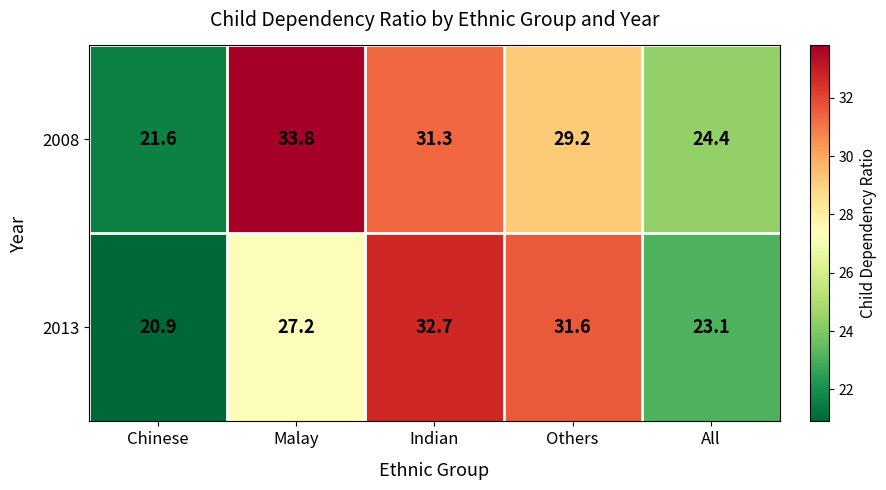

The 2008 series shows 14.9 at Malay. True or false?

False